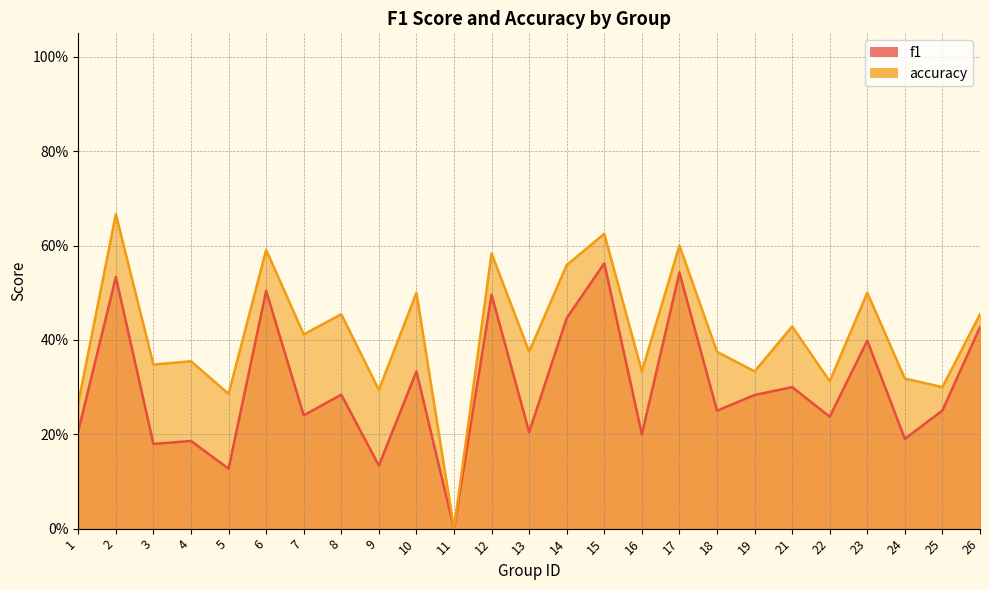

Is it true that accuracy equals 0.5 at 24?

False